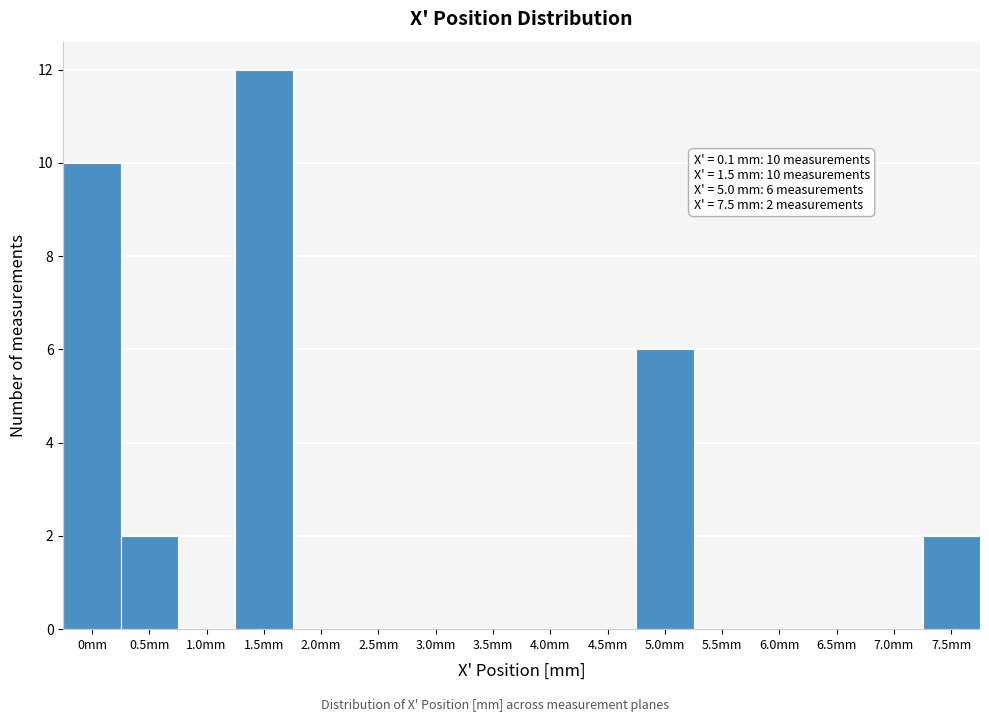

Reading left to right, list all the values displayed in this chart.

0mm=10	0.5mm=2	1.0mm=0	1.5mm=12	2.0mm=0	2.5mm=0	3.0mm=0	3.5mm=0	4.0mm=0	4.5mm=0	5.0mm=6	5.5mm=0	6.0mm=0	6.5mm=0	7.0mm=0	7.5mm=2